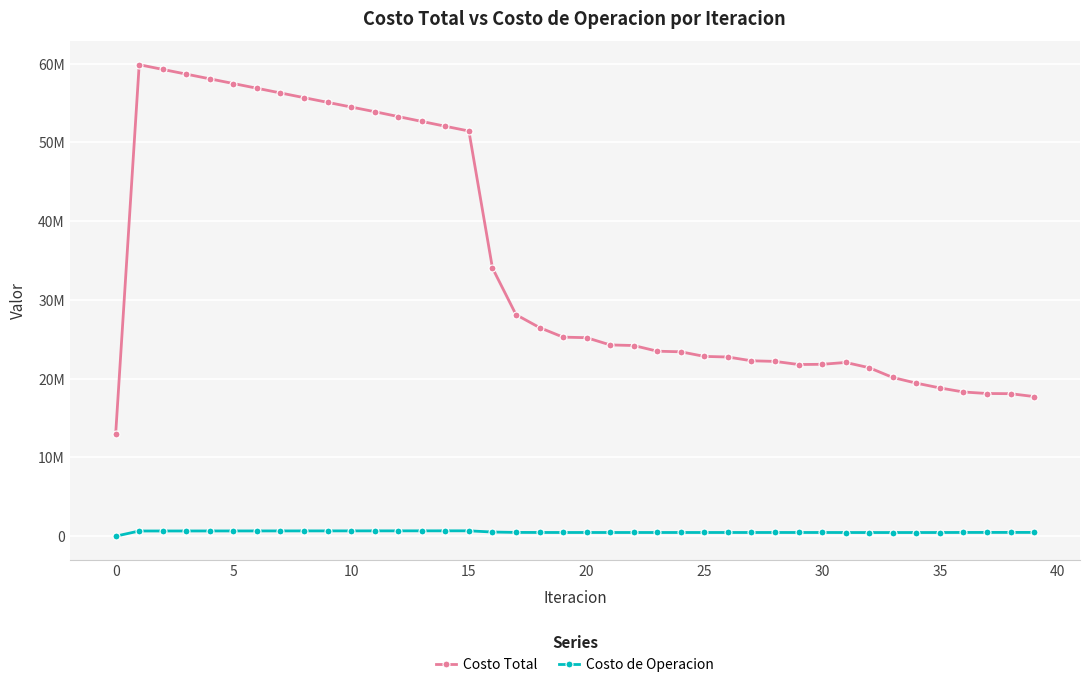

What is the difference between the maximum and minimum values in the Costo de Operacion series?

681202.3